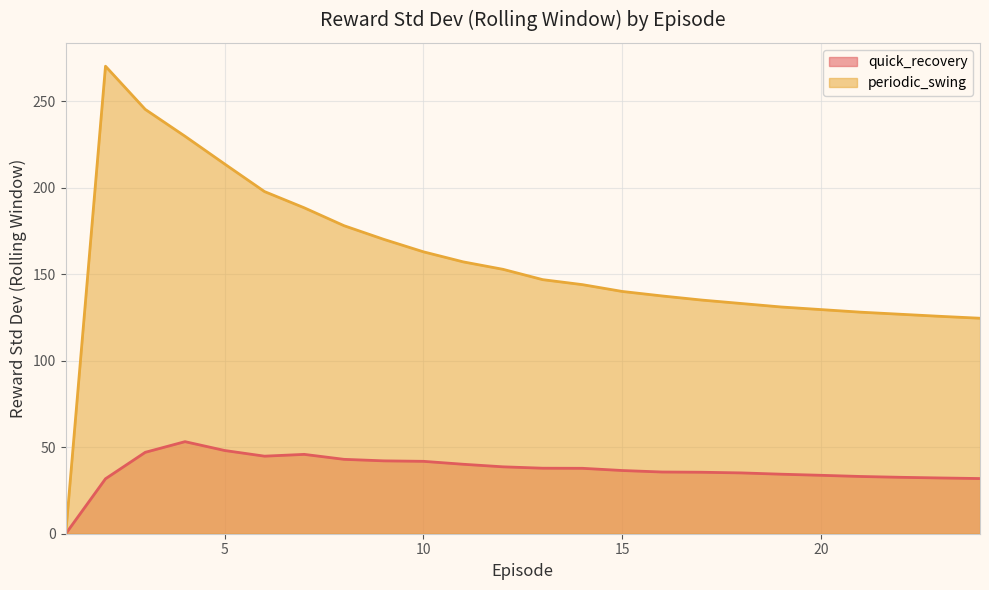

How many distinct data groups are displayed?

2